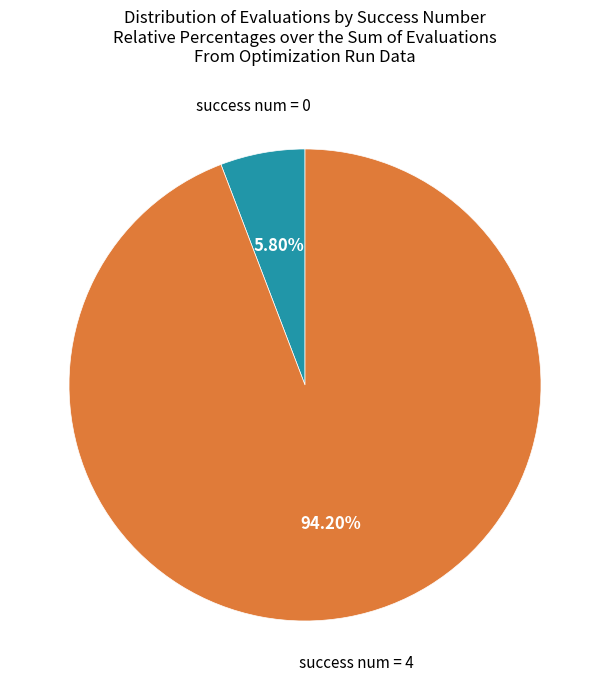

Does any single category account for the majority?

Yes